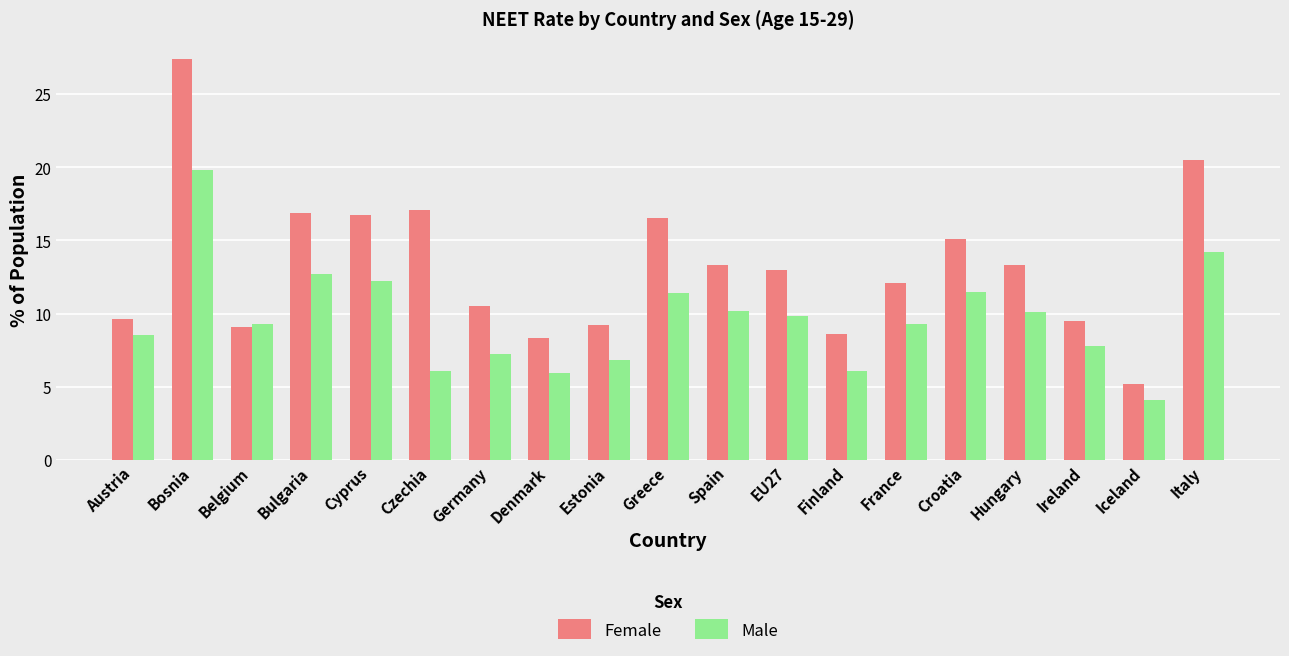

The value of Female at Estonia is 9.2. True or false?

True